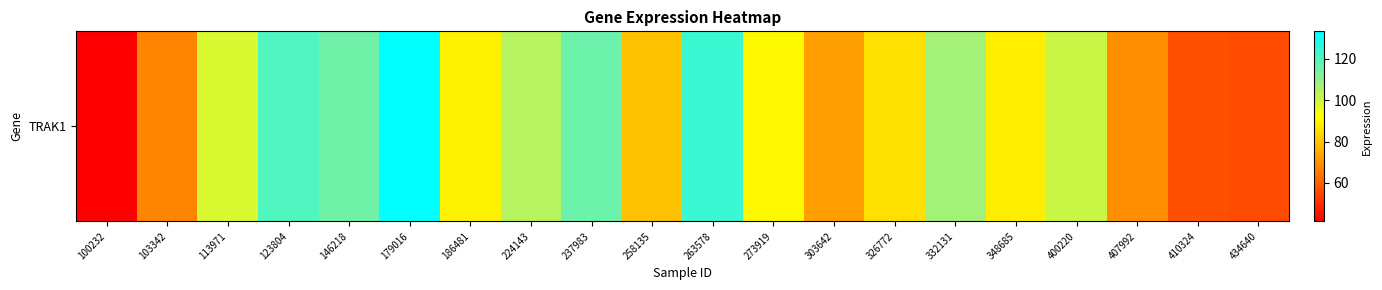

List the labels in order of value, largest first.

179016, 263578, 123804, 237983, 146218, 332131, 224143, 400220, 113971, 273919, 186481, 348685, 326772, 258135, 303642, 407992, 103342, 410324, 434640, 100232